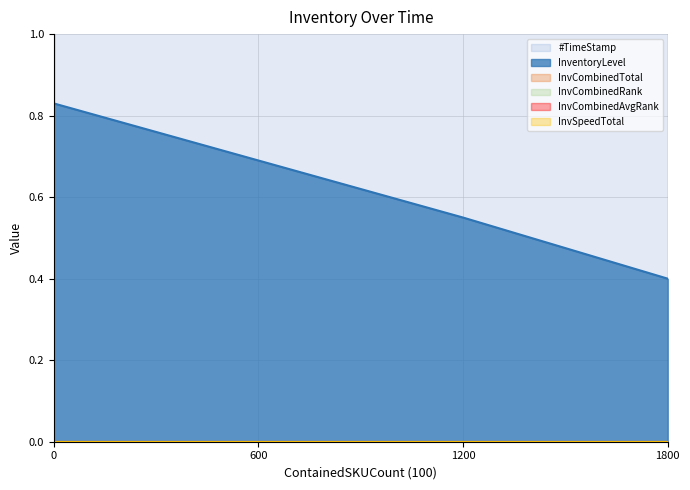

What is the label of the 3rd point from the left?

1199.81